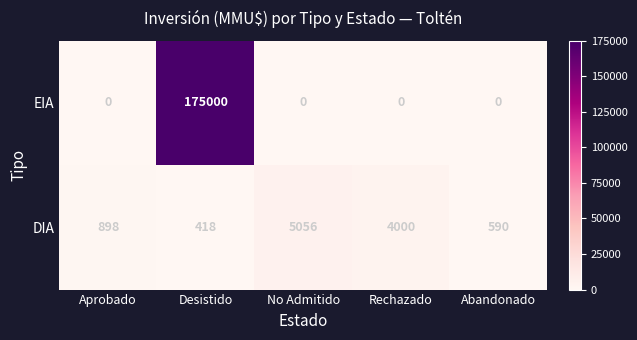

True or false: EIA has a value of 175000 at Desistido.

True